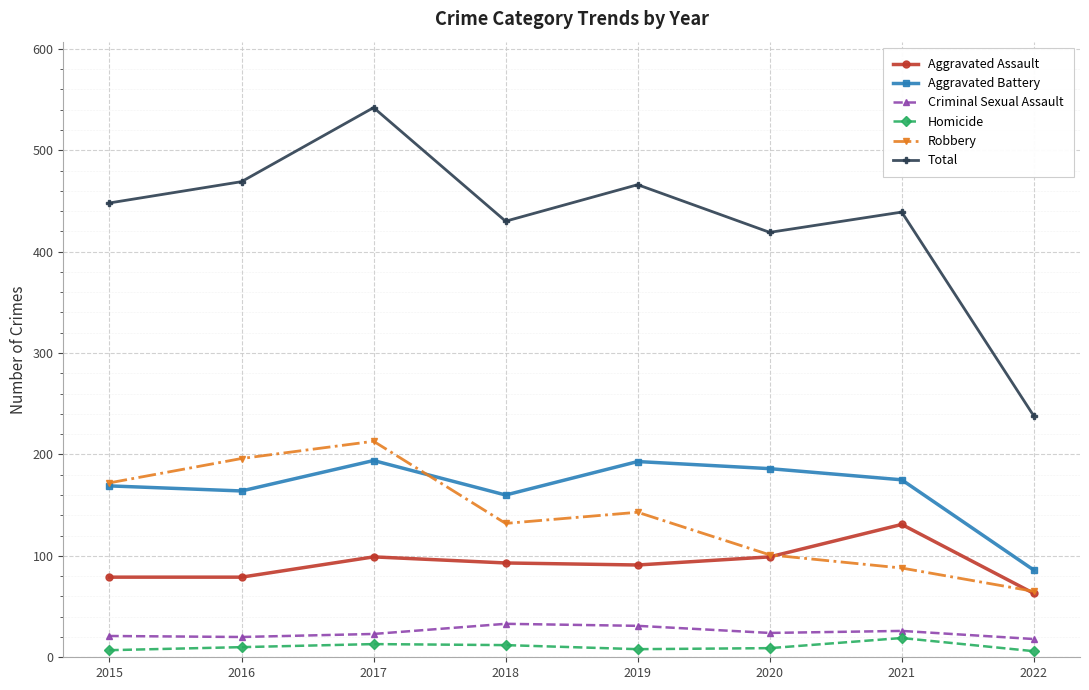

Which series has the largest total across all categories?

Total